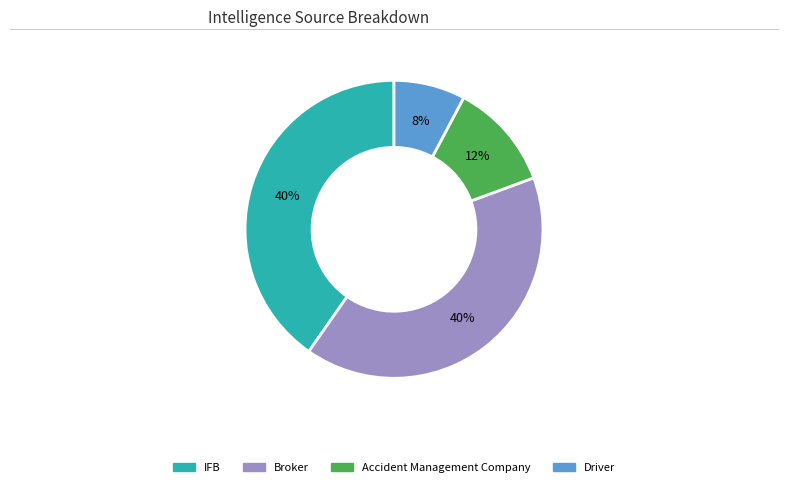

To the nearest percent, what portion does IFB represent?

40%